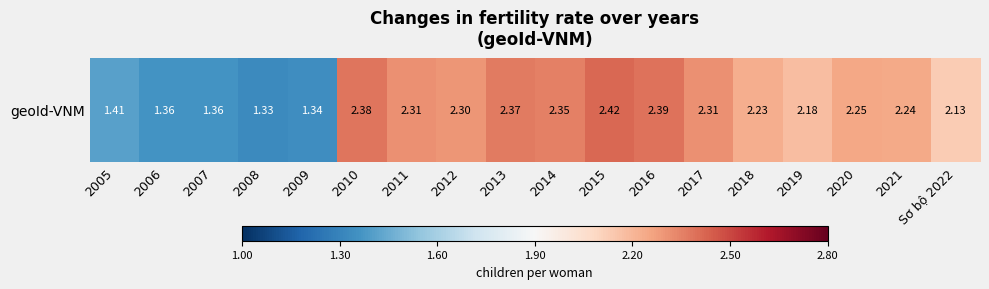

Approximately how many times larger is the value at 2013 compared to 2017?

1.0